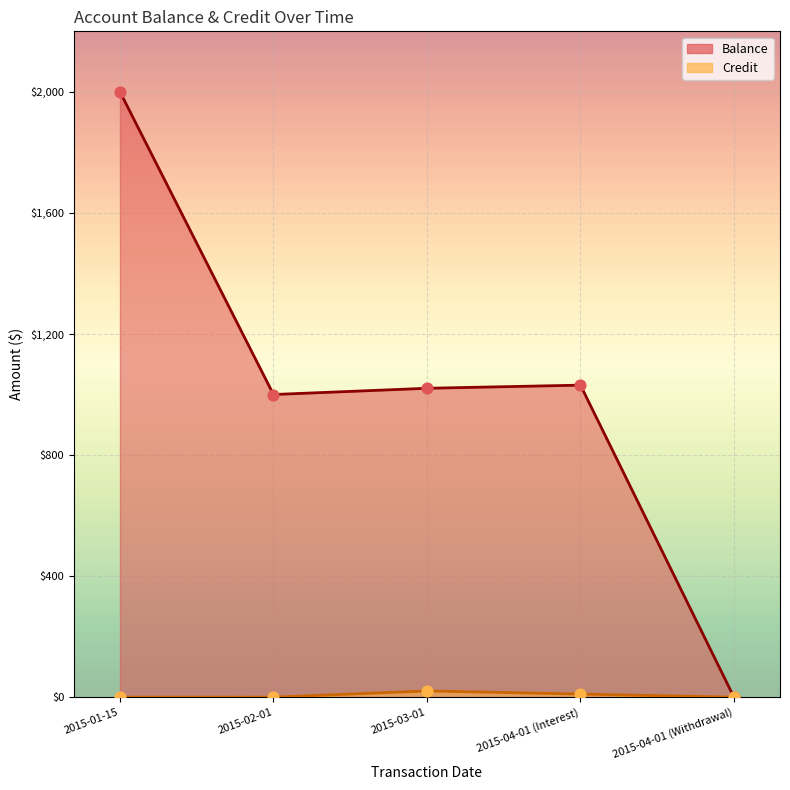

At which category is the sum across all series the highest?

2015-01-15